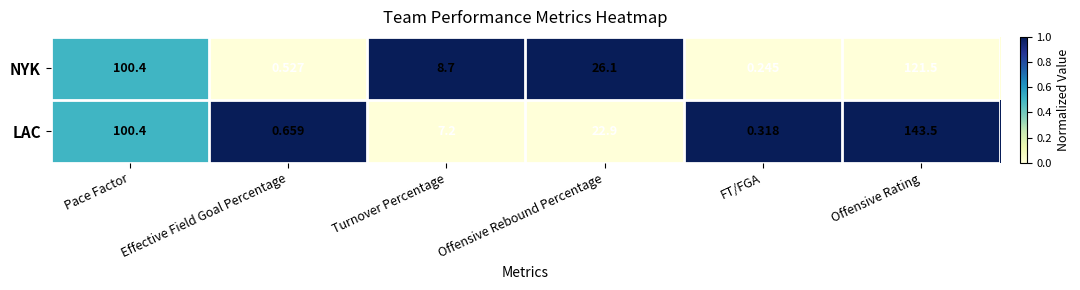

At Offensive Rating, list the series in order from largest to smallest.

LAC, NYK